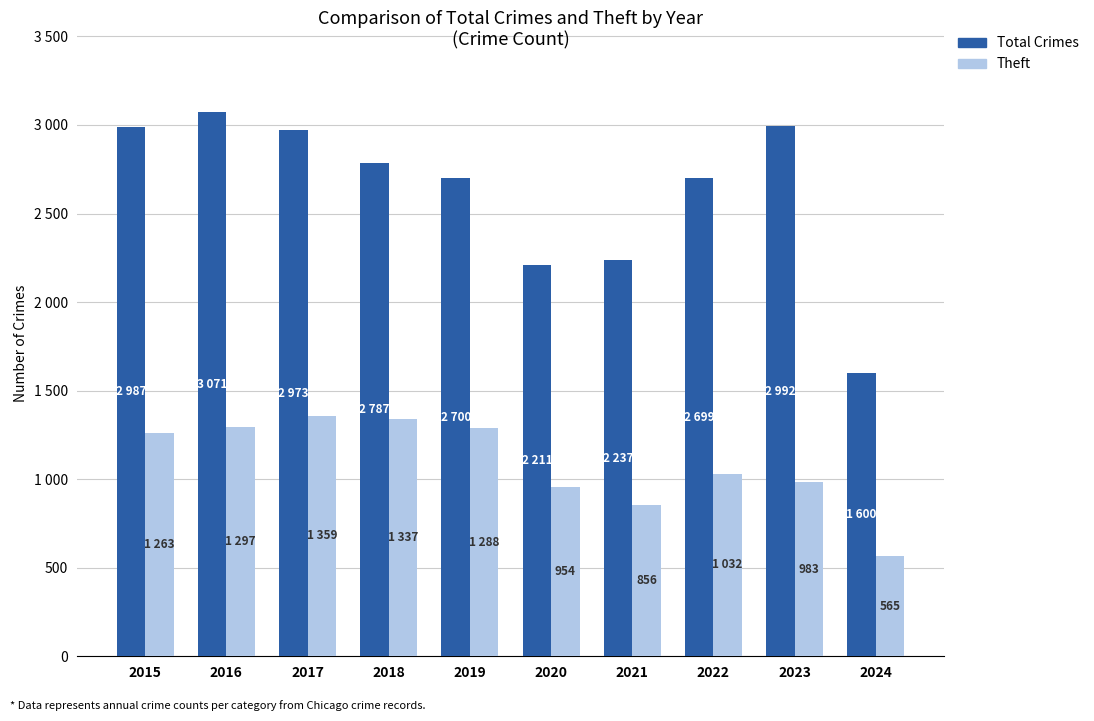

Are the bars grouped side by side (vs. stacked)?

Yes